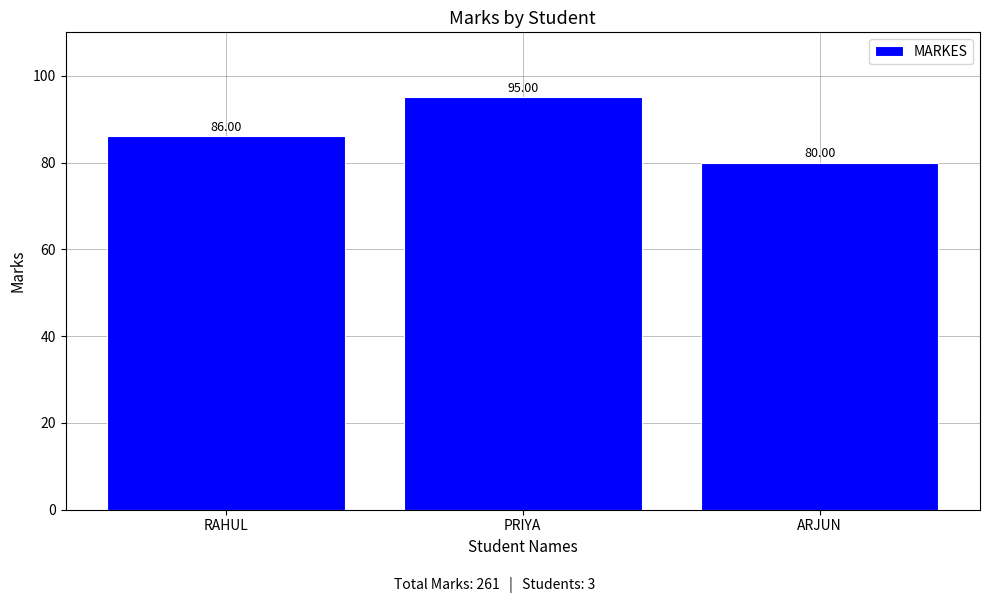

Reading left to right, list all the values displayed in this chart.

RAHUL=86	PRIYA=95	ARJUN=80